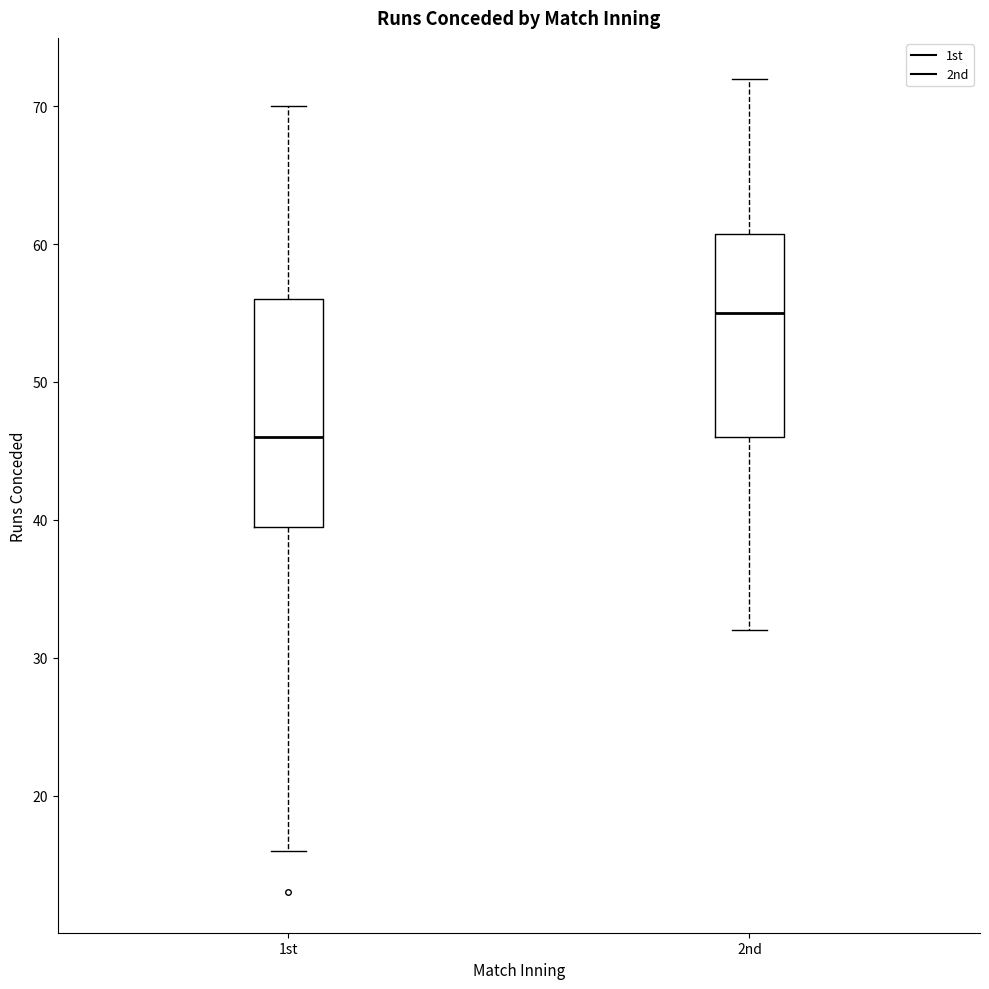

Reading left to right, read every box against the y-axis: the position of its median line, the range the box covers, and the ends of its whiskers. The values are not printed on the chart, so give them approximately, as read against the axis.

1st: median 46, box 40 to 56, whiskers 16 to 70
2nd: median 55, box 46 to 61, whiskers 32 to 72